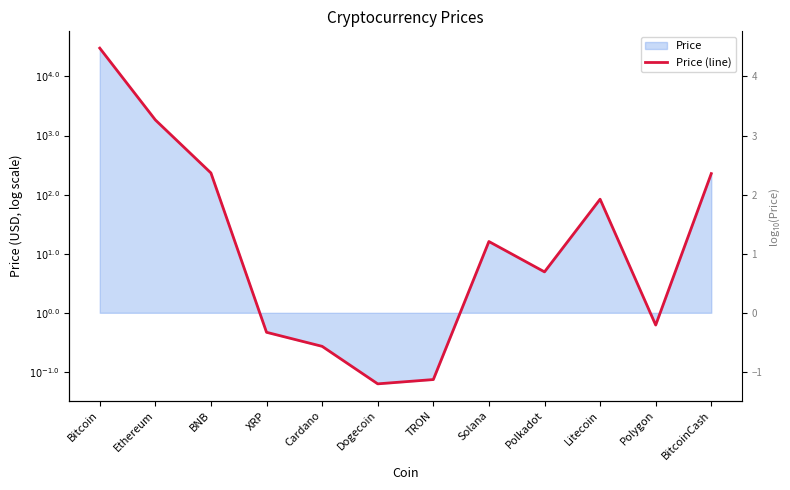

How many values are above zero?

7